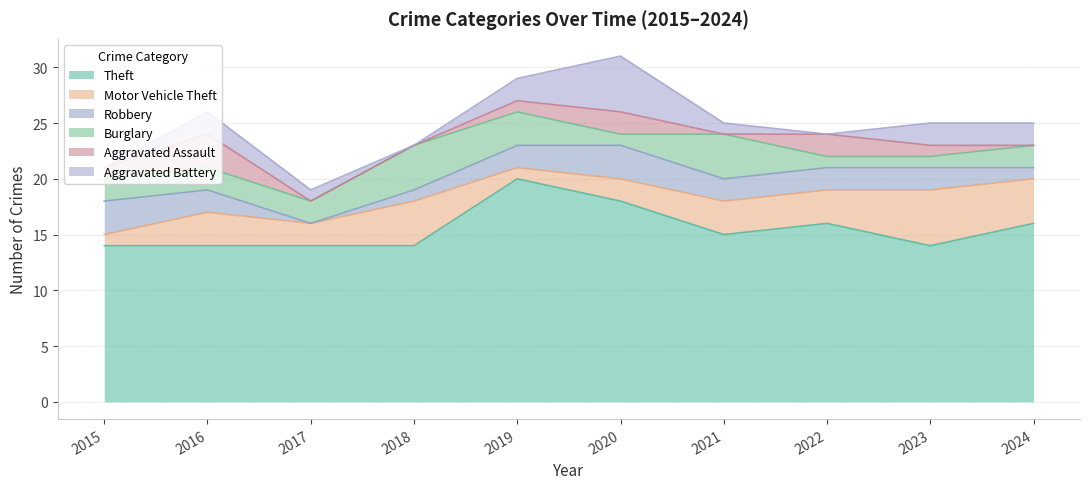

How many data points in Robbery are less than 2?

3